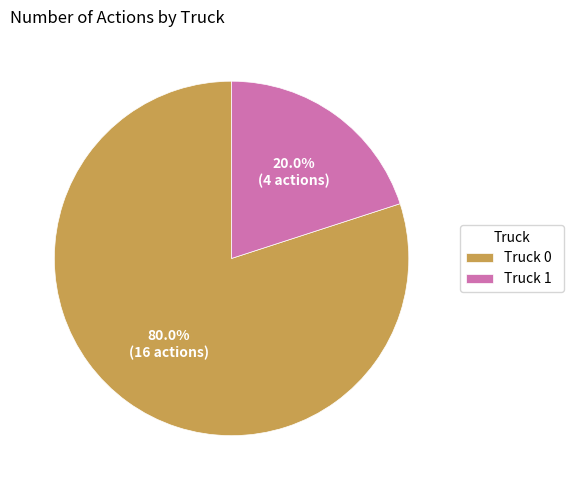

The Truck 1 slice represents 20% of the pie. True or false?

True